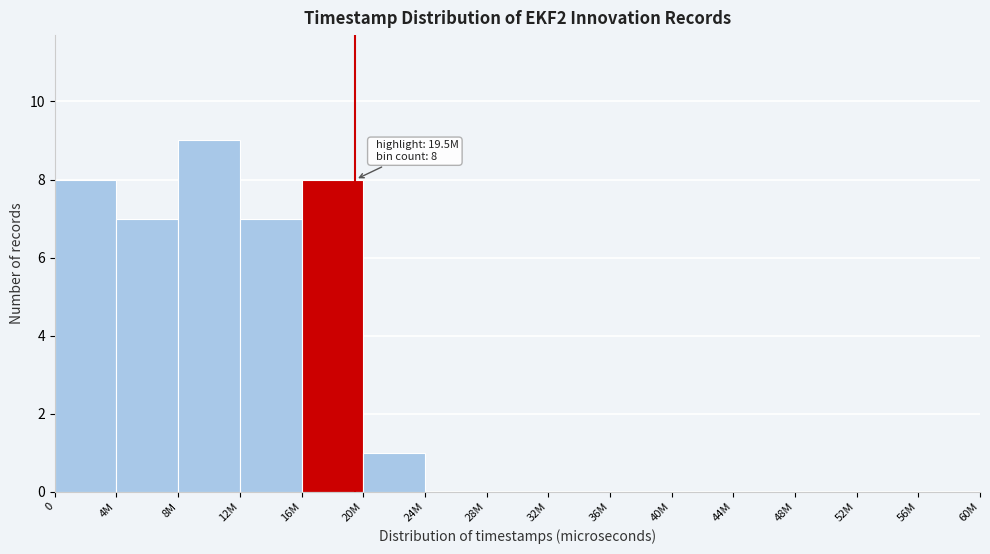

Reading left to right, list all the values displayed in this chart.

0=8	4M=7	8M=9	12M=7	16M=8	20M=1	24M=0	28M=0	32M=0	36M=0	40M=0	44M=0	48M=0	52M=0	56M=0